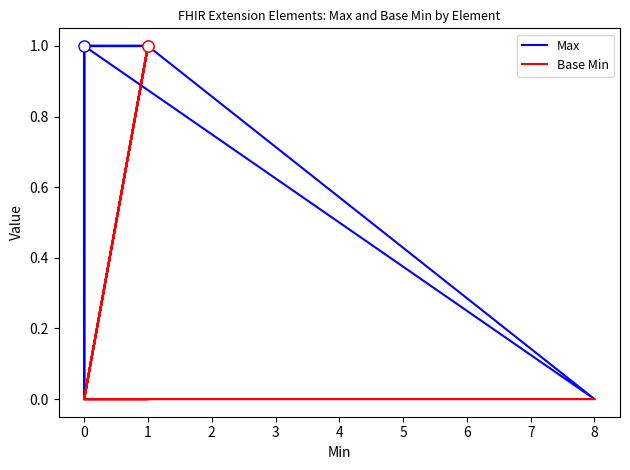

List the series in order of their peak value, highest first.

Max, Base Min